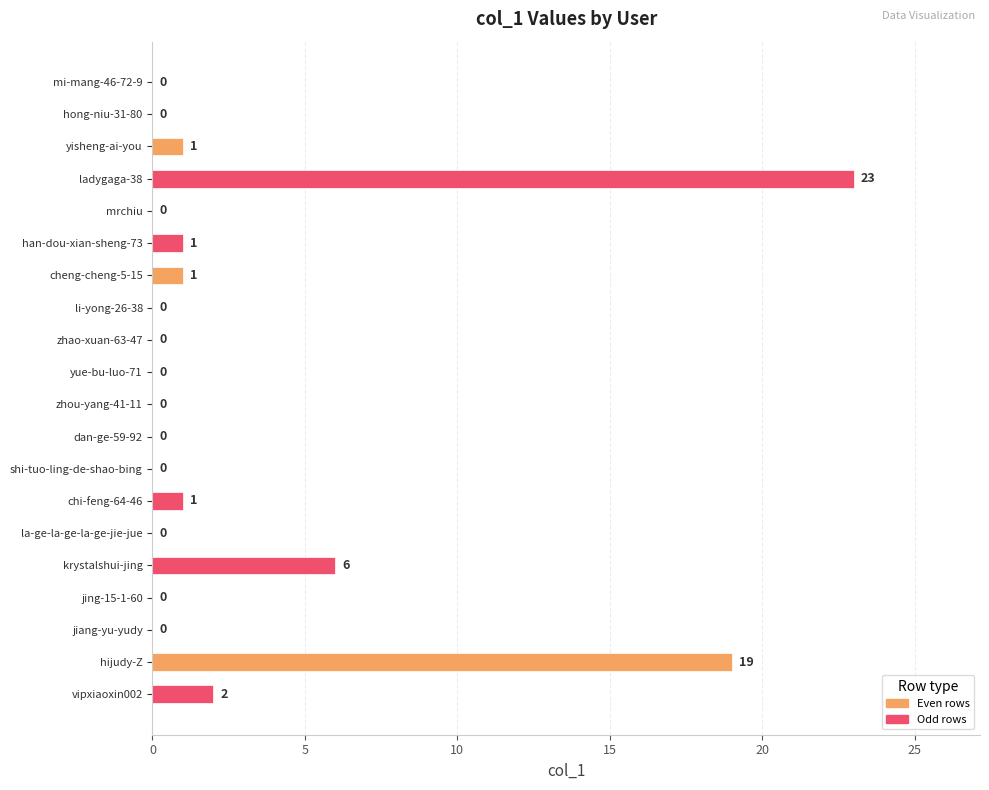

The chart shows a value of 0 at li-yong-26-38. True or false?

True